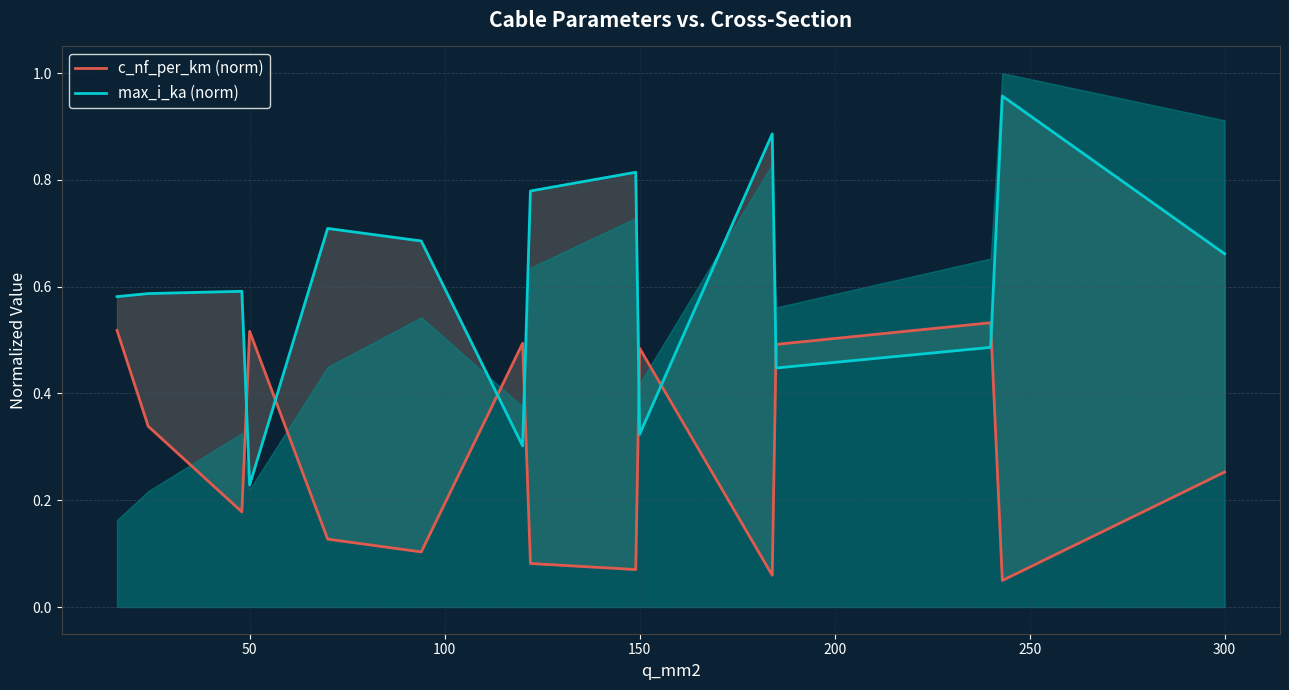

List the series in order of their overall mean, lowest first.

c_nf_per_km (norm), max_i_ka (norm)